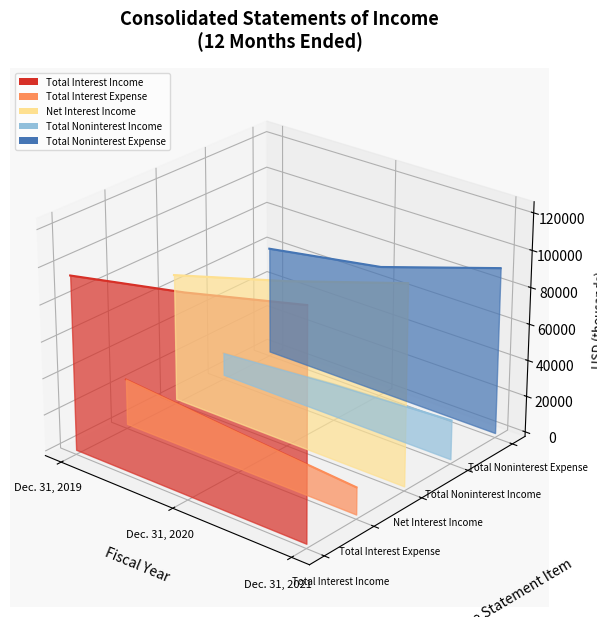

Rank the series by their maximum value, from highest to lowest.

Total Noninterest Expense, Net Interest Income, Total Interest Income, Total Noninterest Income, Total Interest Expense